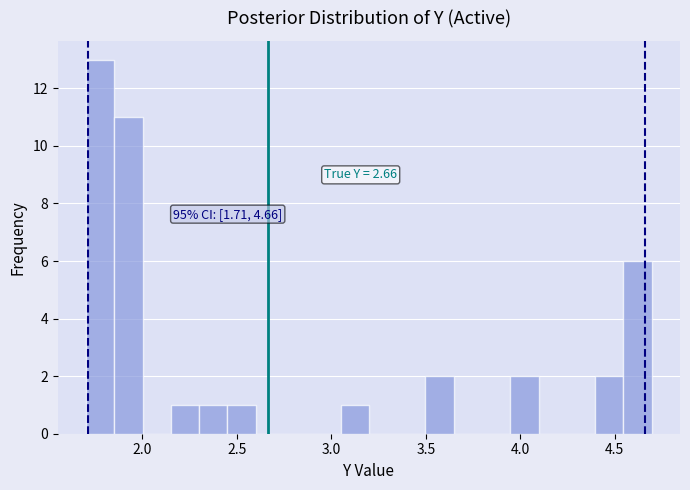

Around what value on the x-axis is the tallest bar? Give the approximate position of its centre, as read against the axis.

1.80